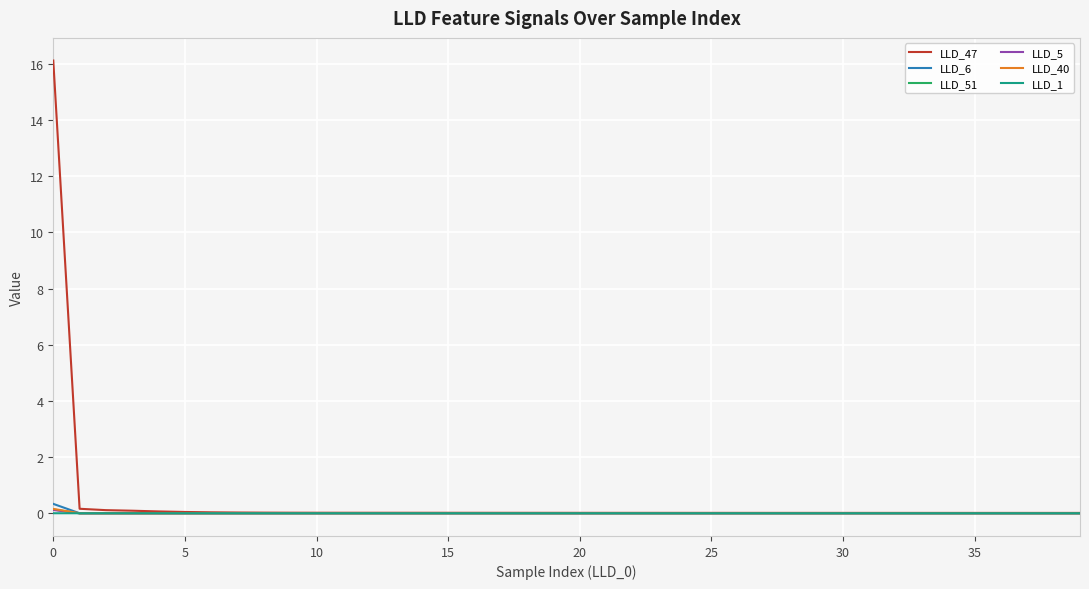

Which series has the widest spread of values?

LLD_47